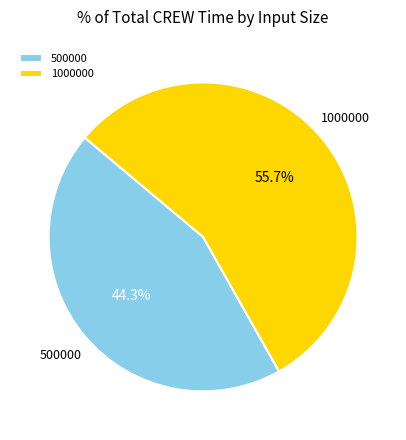

Is the sum of 1000000 and 500000 greater than half?

Yes